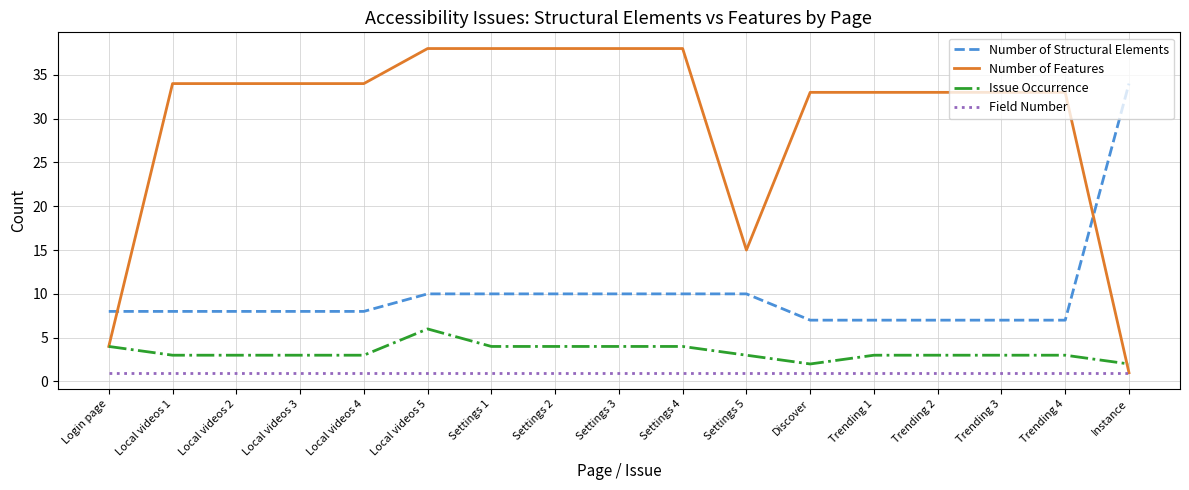

What are all the series names shown in the legend?

Number of Structural Elements, Number of Features, Issue Occurrence, Field Number